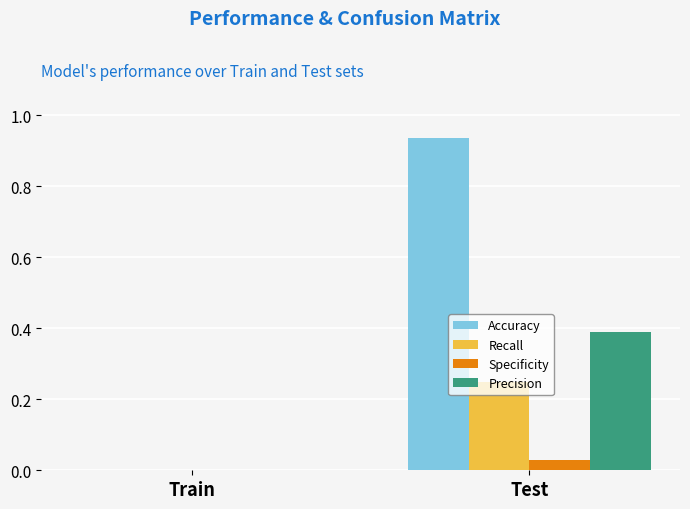

At which category is the sum across all series the highest?

Test